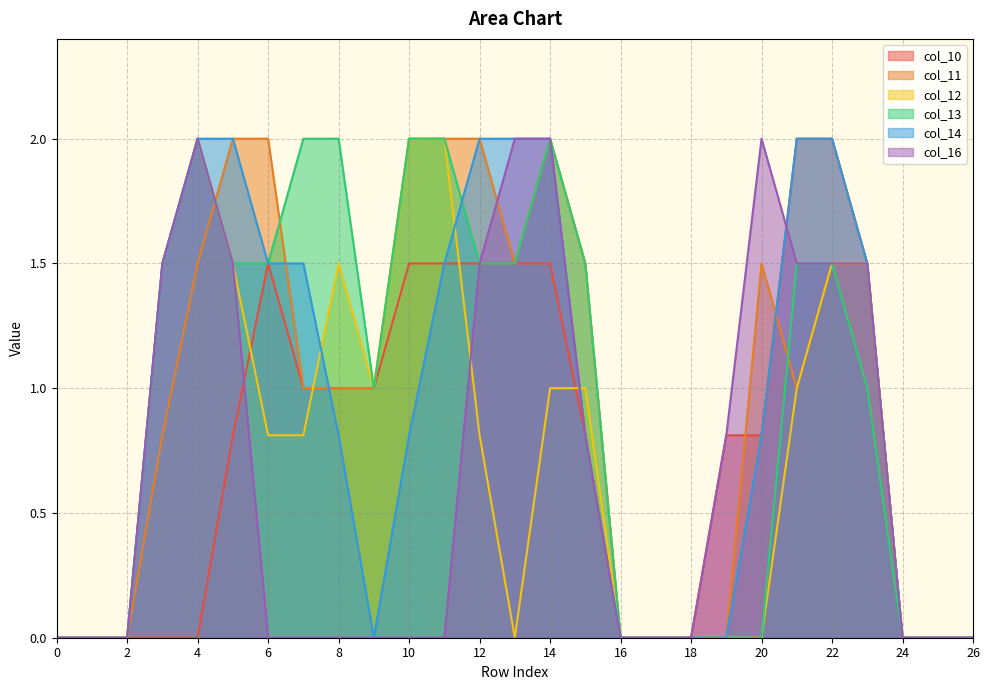

Is it true that col_16 equals -0.7 at 0?

False